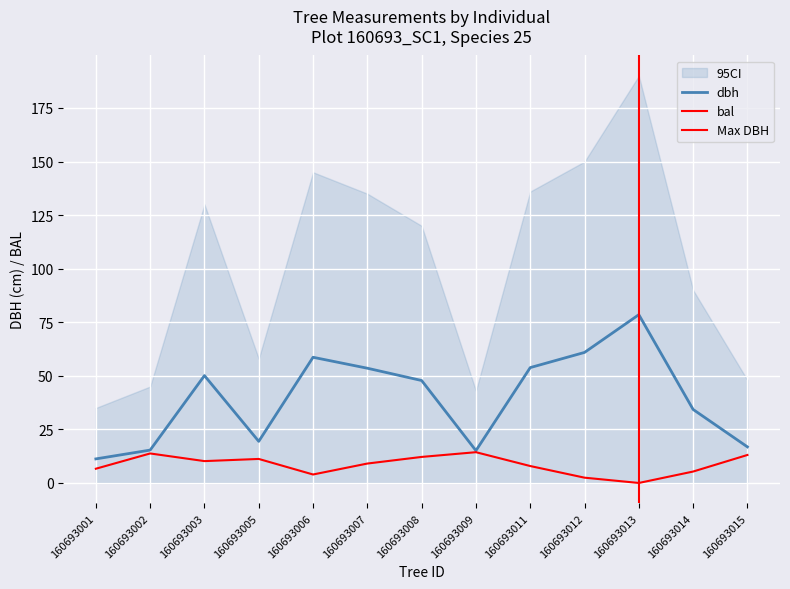

Read the bal value at 160693006.

4.0